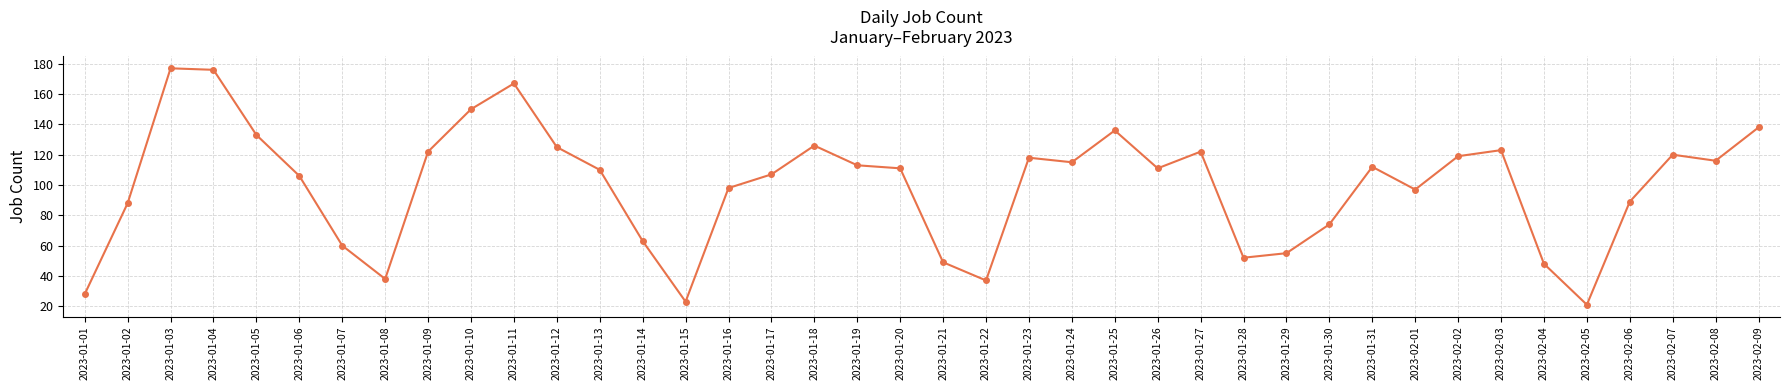

What is the sum of the values at 2023-02-03 and 2023-01-14?

186